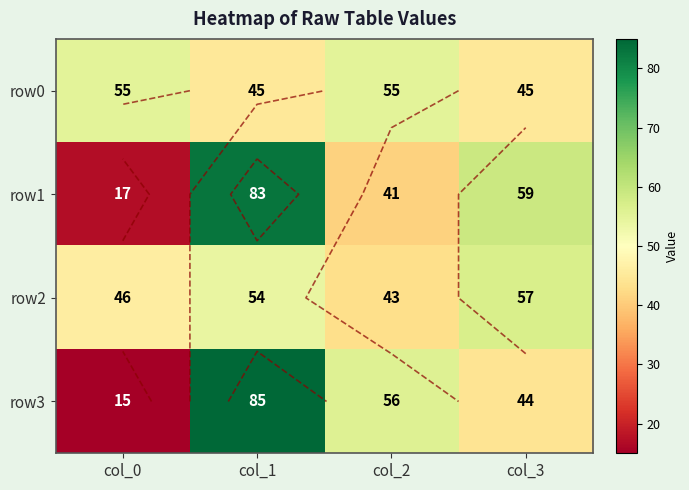

What is the highest value of the row3 series?

85